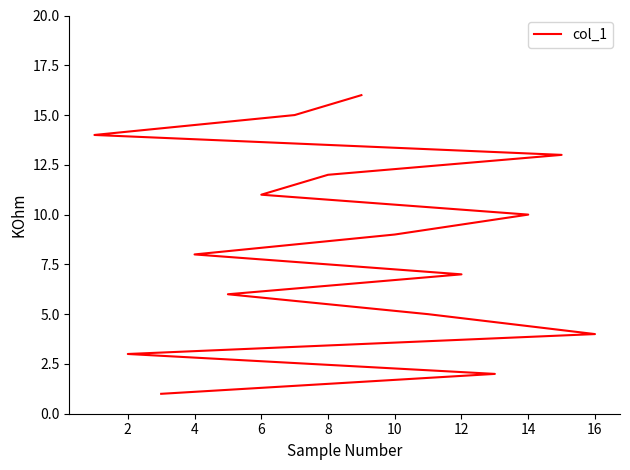

What is the difference between the maximum and minimum values?

15